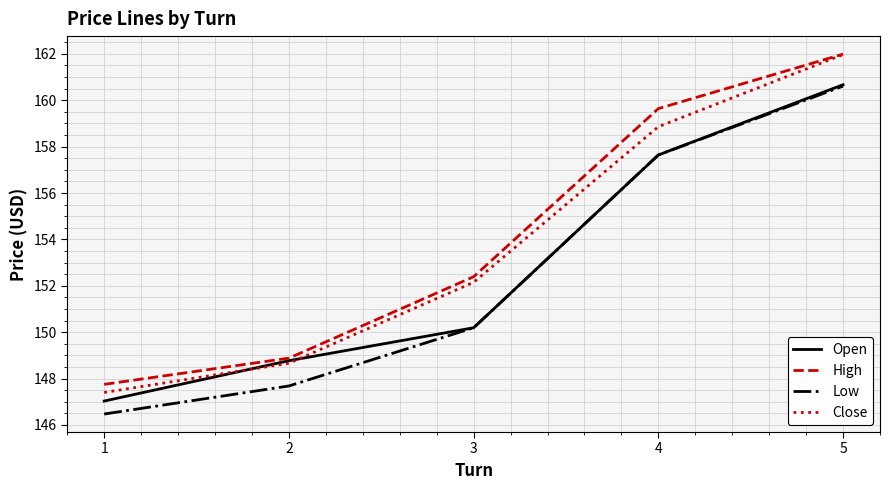

List the labels in order of Low value, largest first.

5, 4, 3, 2, 1